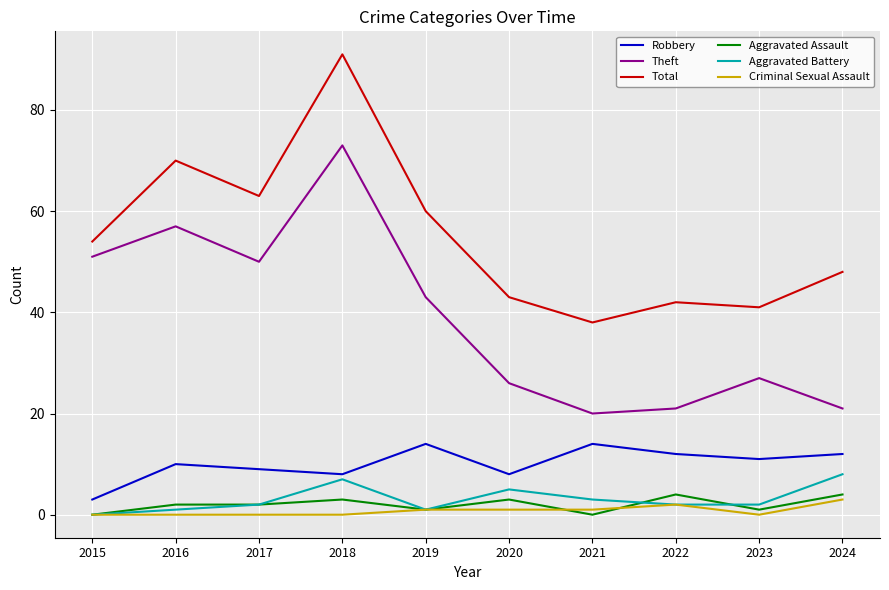

Reading right to left, list all the values displayed in this chart.

Robbery: 2024=12	2023=11	2022=12	2021=14	2020=8	2019=14	2018=8	2017=9	2016=10	2015=3
Theft: 2024=21	2023=27	2022=21	2021=20	2020=26	2019=43	2018=73	2017=50	2016=57	2015=51
Total: 2024=48	2023=41	2022=42	2021=38	2020=43	2019=60	2018=91	2017=63	2016=70	2015=54
Aggravated Assault: 2024=4	2023=1	2022=4	2021=0	2020=3	2019=1	2018=3	2017=2	2016=2	2015=0
Aggravated Battery: 2024=8	2023=2	2022=2	2021=3	2020=5	2019=1	2018=7	2017=2	2016=1	2015=0
Criminal Sexual Assault: 2024=3	2023=0	2022=2	2021=1	2020=1	2019=1	2018=0	2017=0	2016=0	2015=0